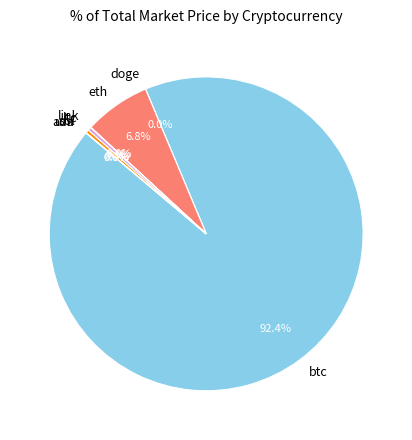

To the nearest percent, what is the combined percentage of eth and ltc?

7%